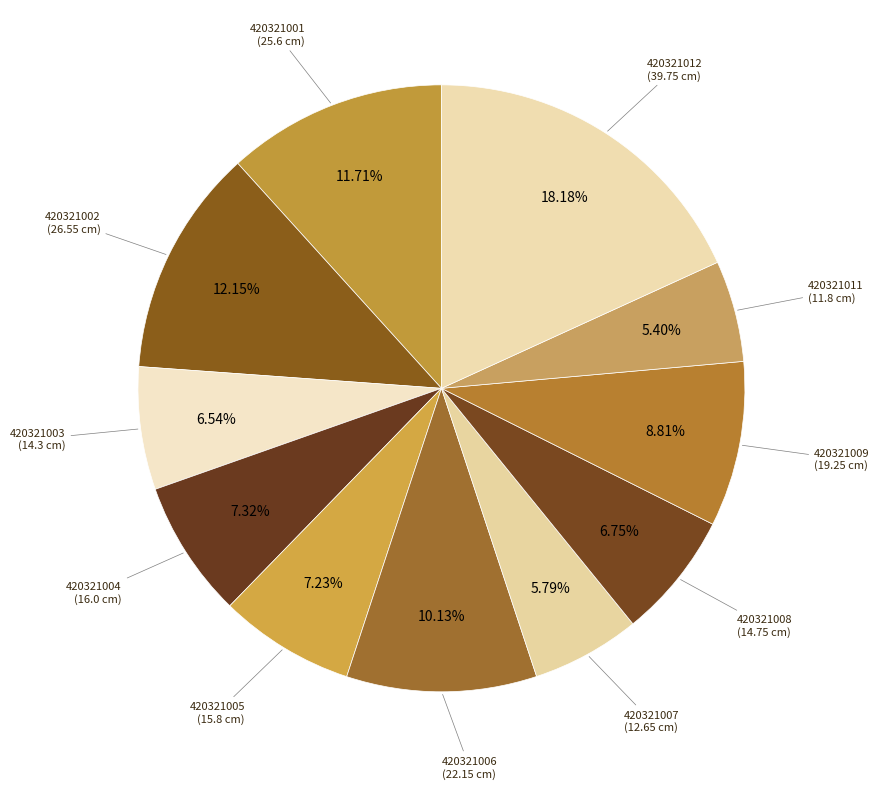

Does any single category account for the majority?

No